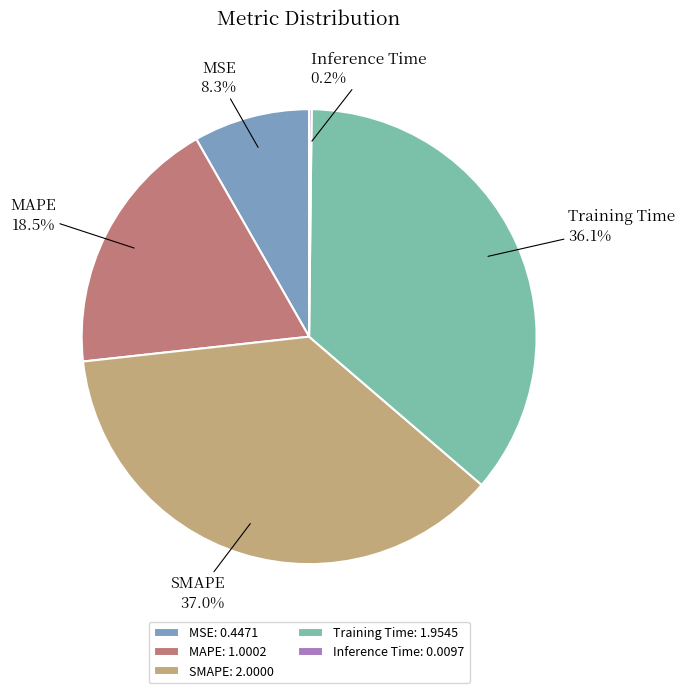

Do Training Time: 1.9545 and MAPE: 1.0002 together represent more than half of the pie?

Yes